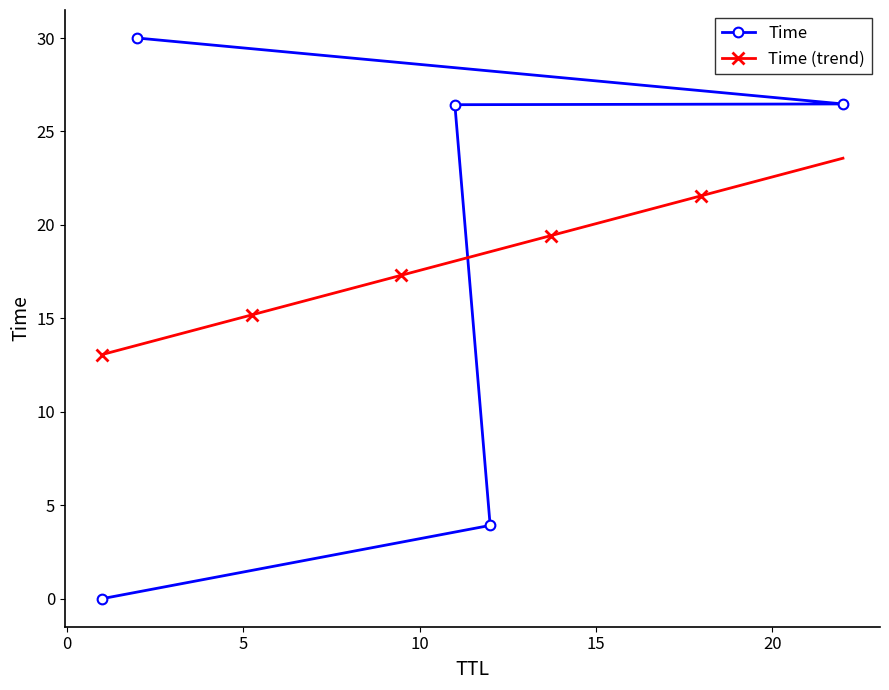

What is the difference between the maximum and minimum values?

30.0